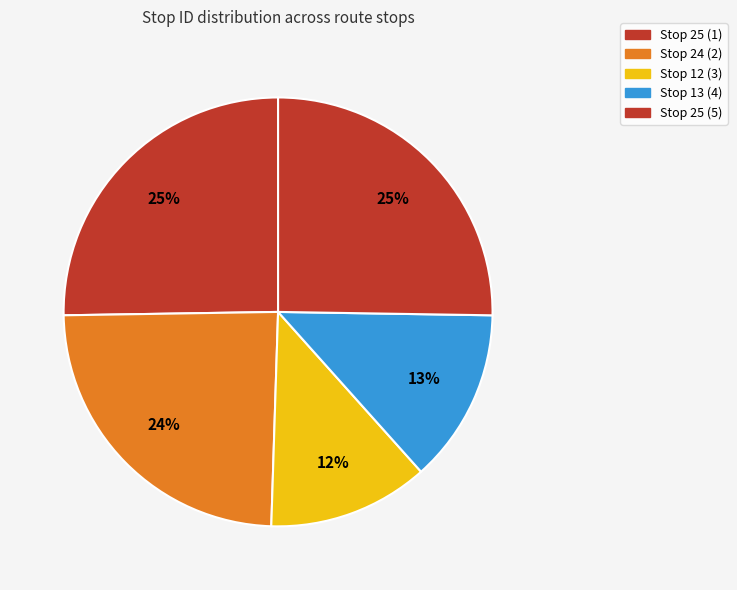

True or false: Stop 25 (1) accounts for 25% of the total.

True